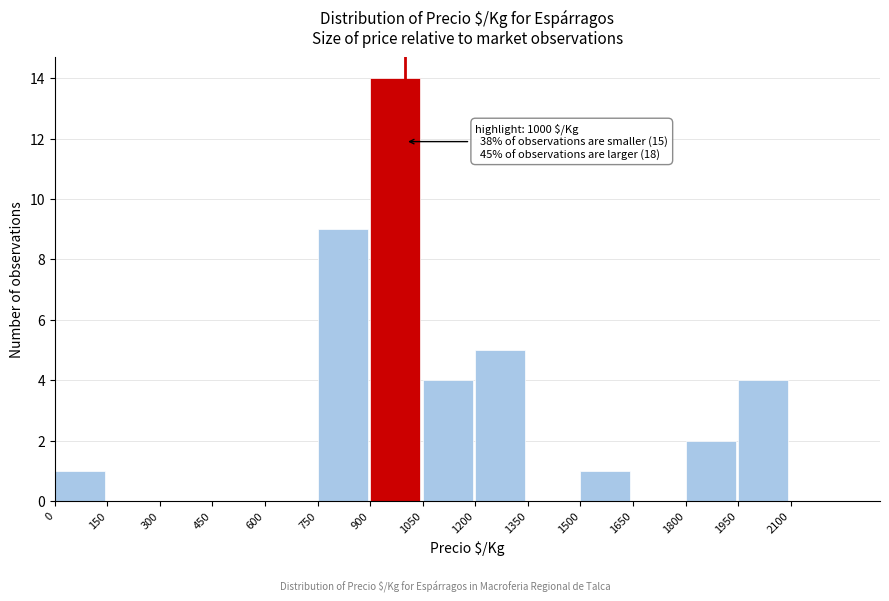

Over which range of the x-axis is the bar tallest?

900 to 1050